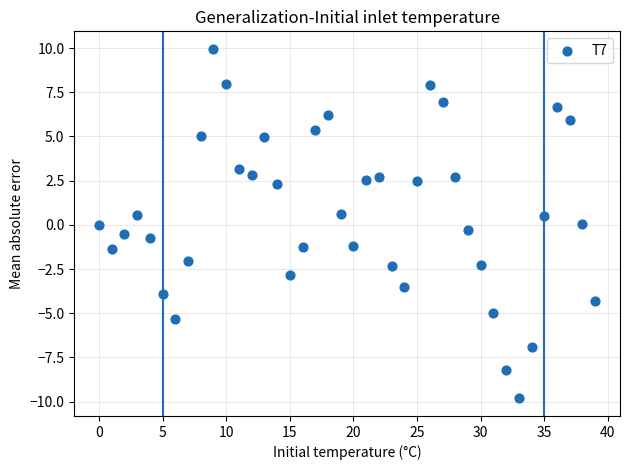

What is the range of Y values (max minus min)?

19.8